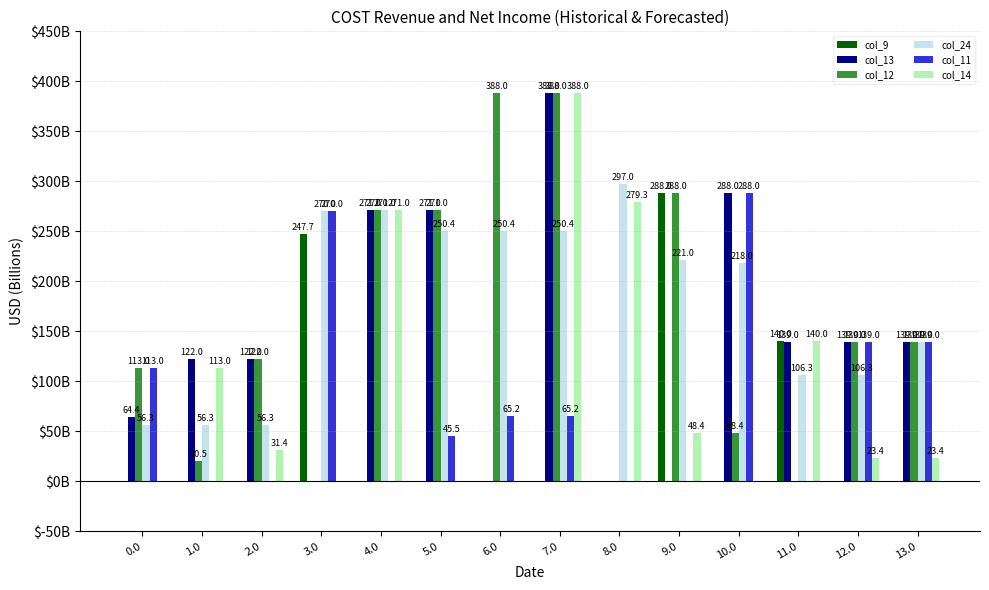

Does the chart contain stacked bars?

No